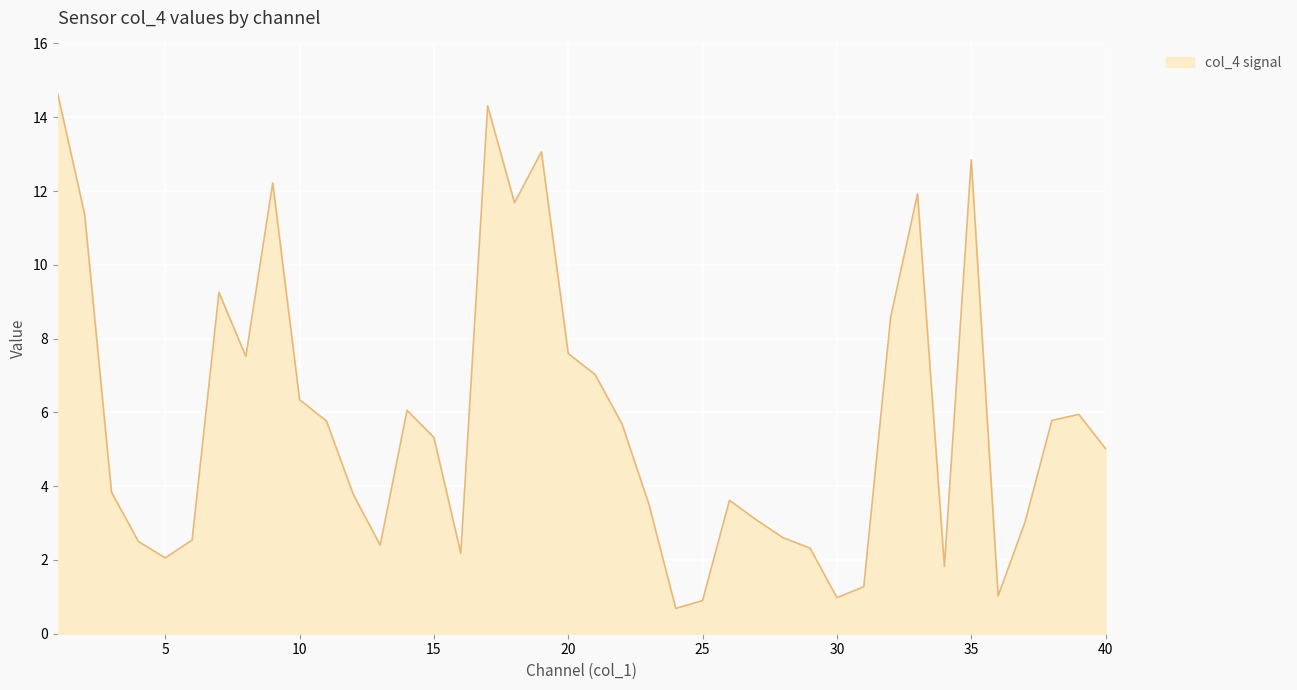

What is the difference between the maximum and minimum values?

13.9